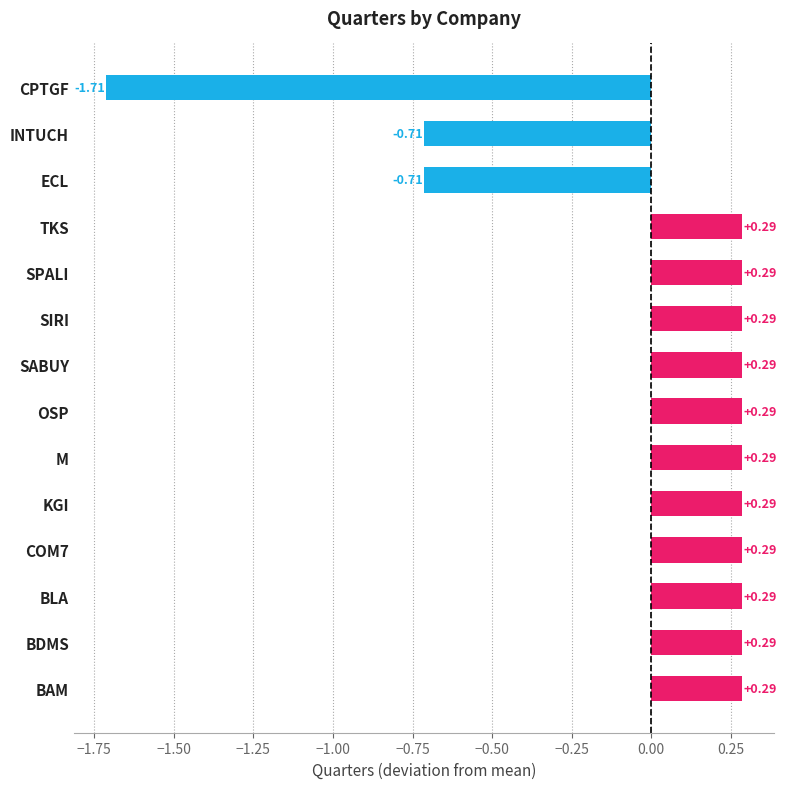

How many data points are above 0?

11